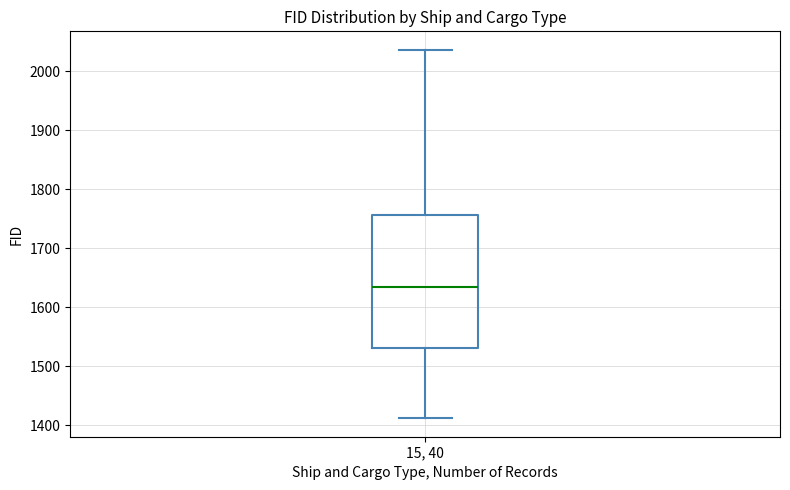

Where does the lower whisker of the box for 15, 40 end on the y-axis? The values are not printed on the chart, so give them approximately, as read against the axis.

1410